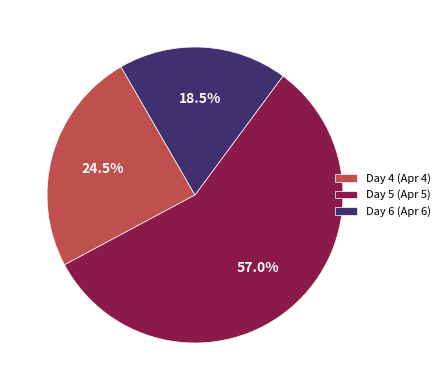

Does Day 5 (Apr 5) account for over 50% of the chart?

Yes